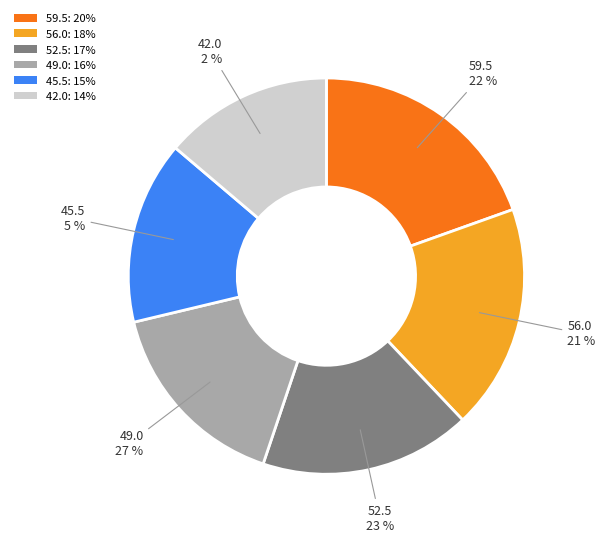

Is there a majority slice in this chart?

No